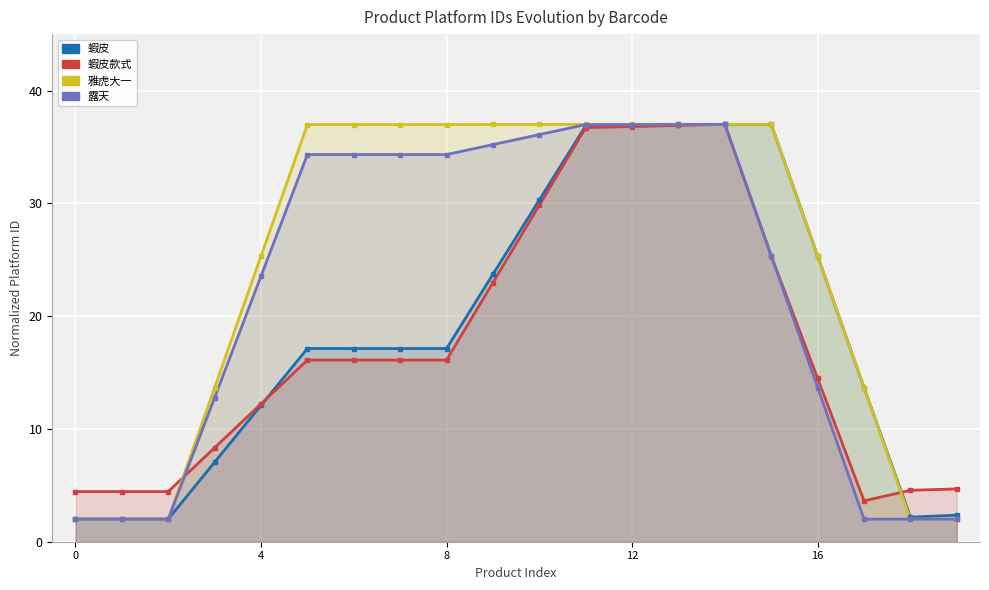

What is the difference between the maximum and minimum values in the 雅虎大一 series?

35.0